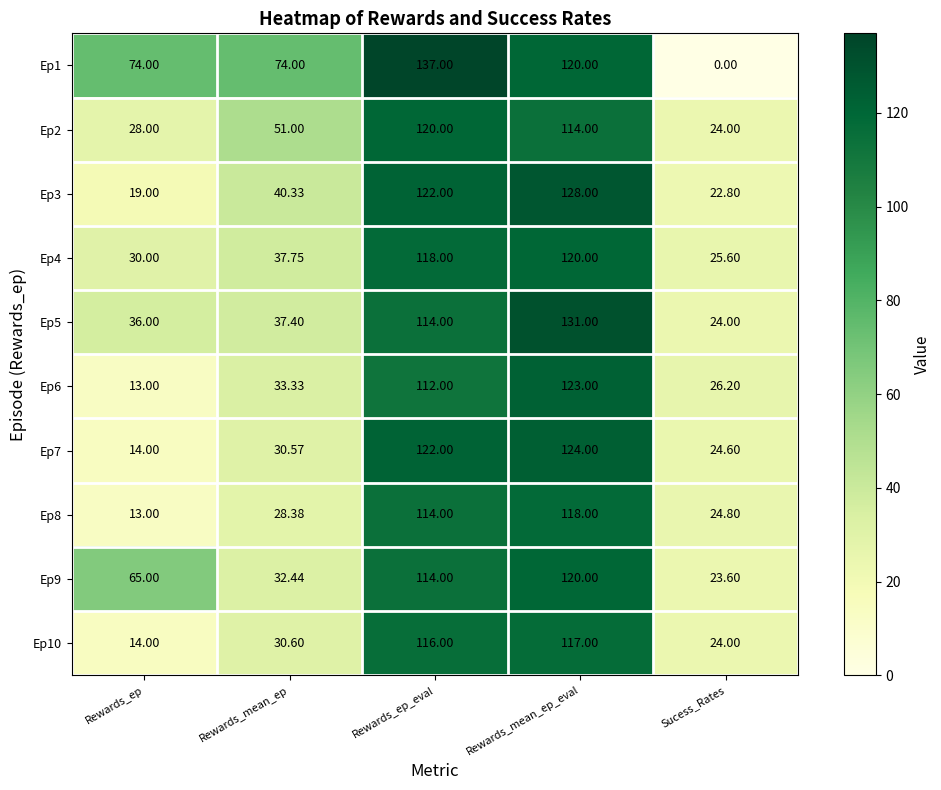

Rank the categories by Ep4 value from lowest to highest.

Sucess_Rates, Rewards_ep, Rewards_mean_ep, Rewards_ep_eval, Rewards_mean_ep_eval